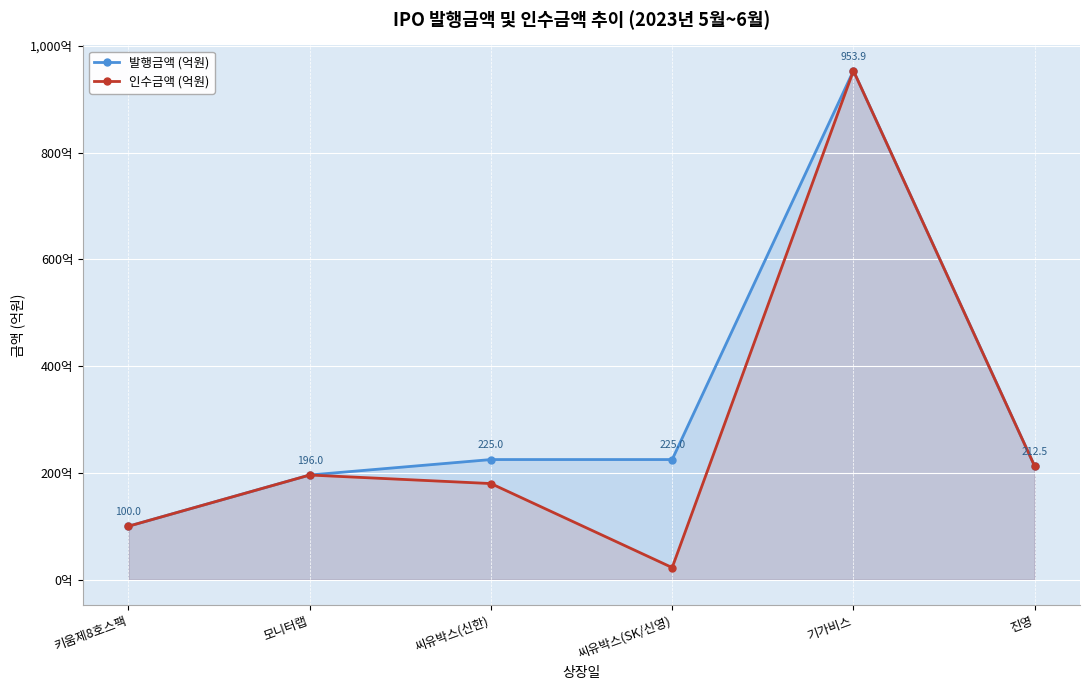

True or false: 인수금액 (억원) and 발행금액 (억원) intersect in this chart.

False